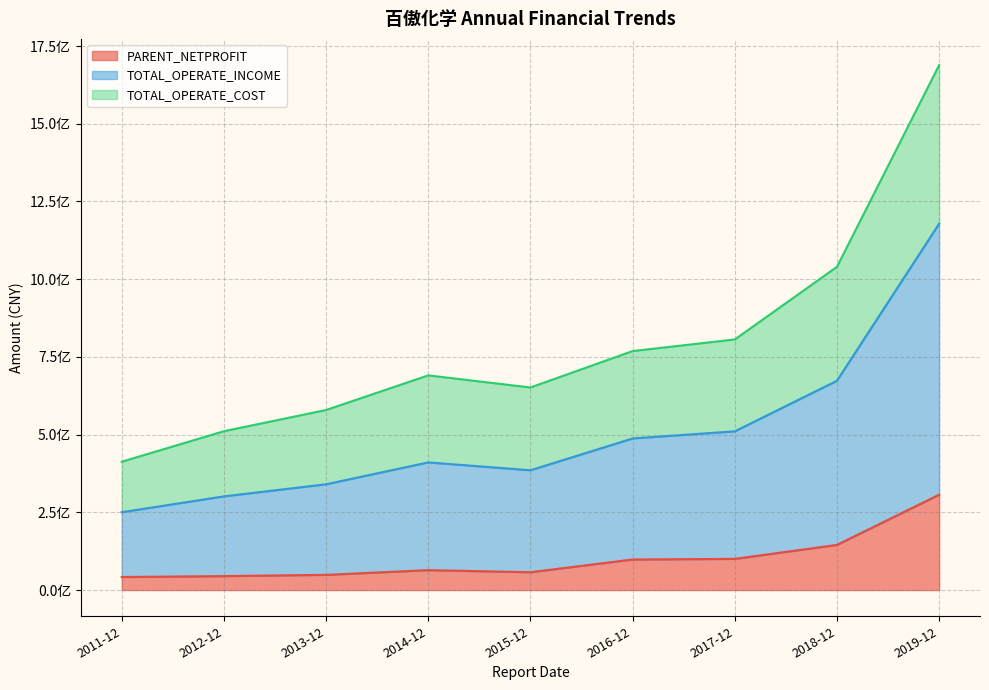

At which category is the sum across all series the highest?

2019-12